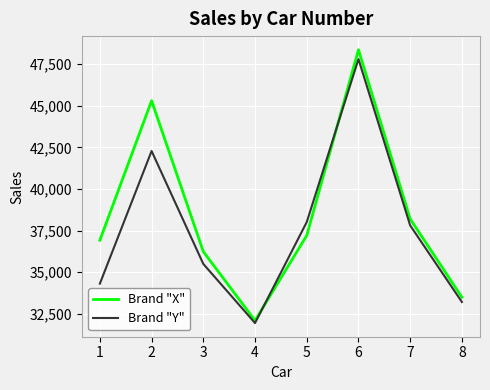

Reading left to right, what are all the values shown in this chart?

Brand "X": 36925	45300	36240	32100	37210	48360	38200	33500
Brand "Y": 34318	42280	35500	31950	38015	47800	37810	33215